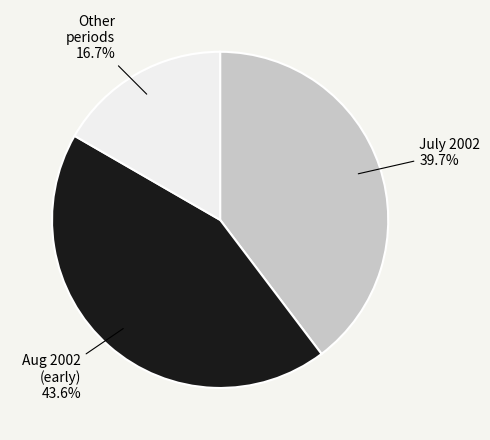

How many segments does this pie chart have?

3